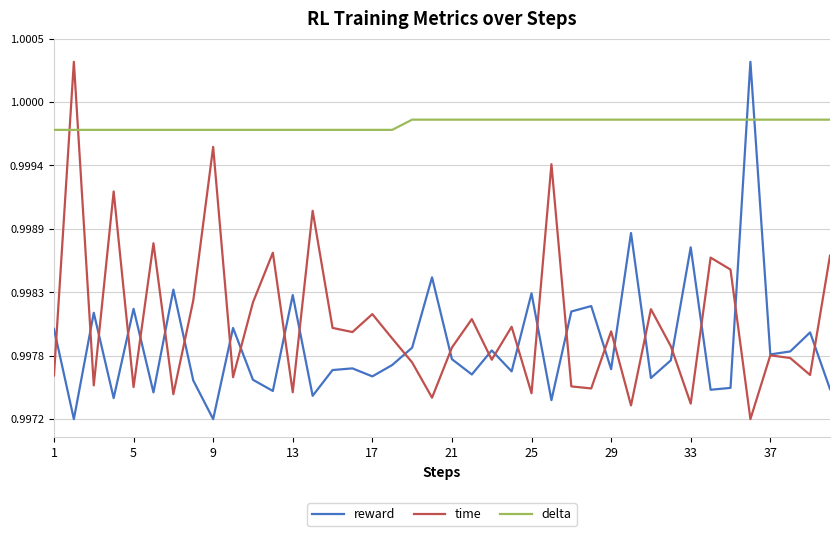

Does the chart display data point markers on the line(s)?

No